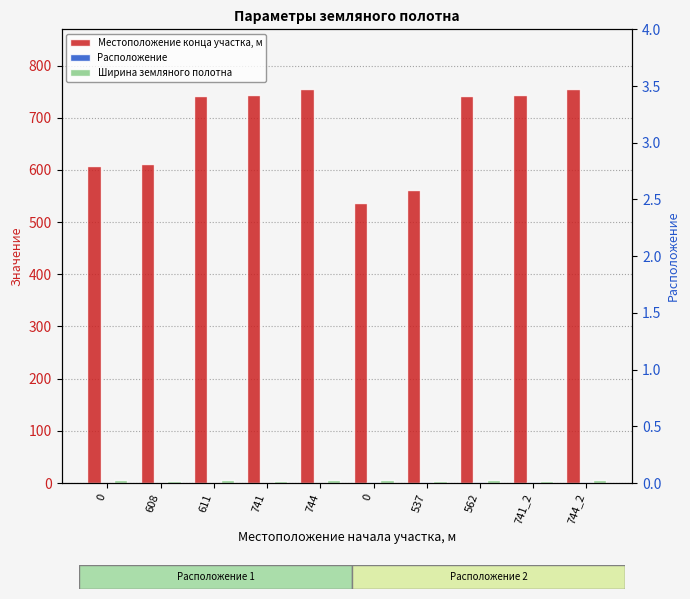

Reading left to right, what are all the values shown in this chart?

Местоположение конца участка, м: 0=608	608=611	611=741	741=744	744=756	0=537	537=562	562=741	741_2=744	744_2=756
Расположение: 0=1	608=1	611=1	741=1	744=1	0=2	537=2	562=2	741_2=2	744_2=2
Ширина земляного полотна: 0=5	608=3	611=5	741=3	744=5	0=5	537=3	562=5	741_2=3	744_2=5